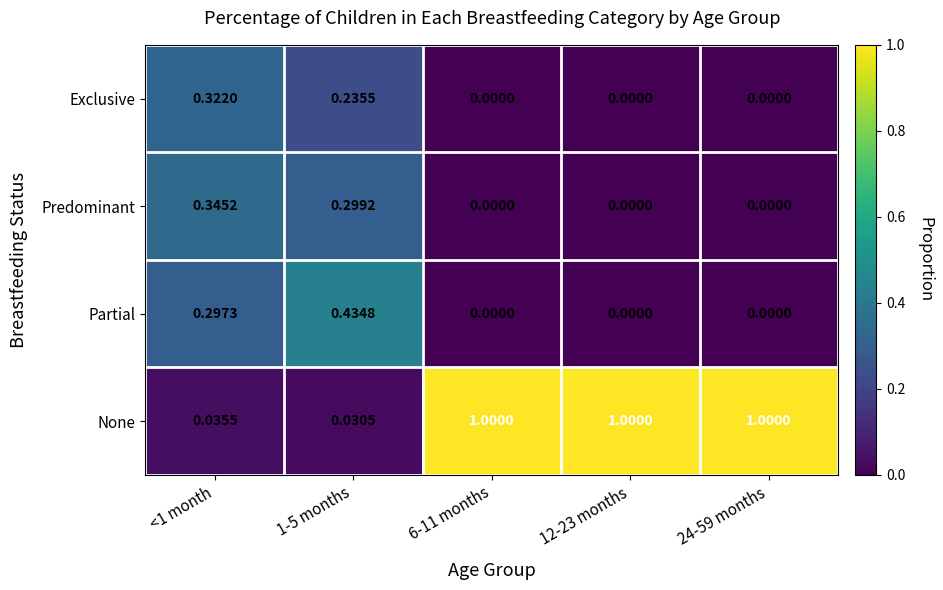

Which series has the largest total across all categories?

None